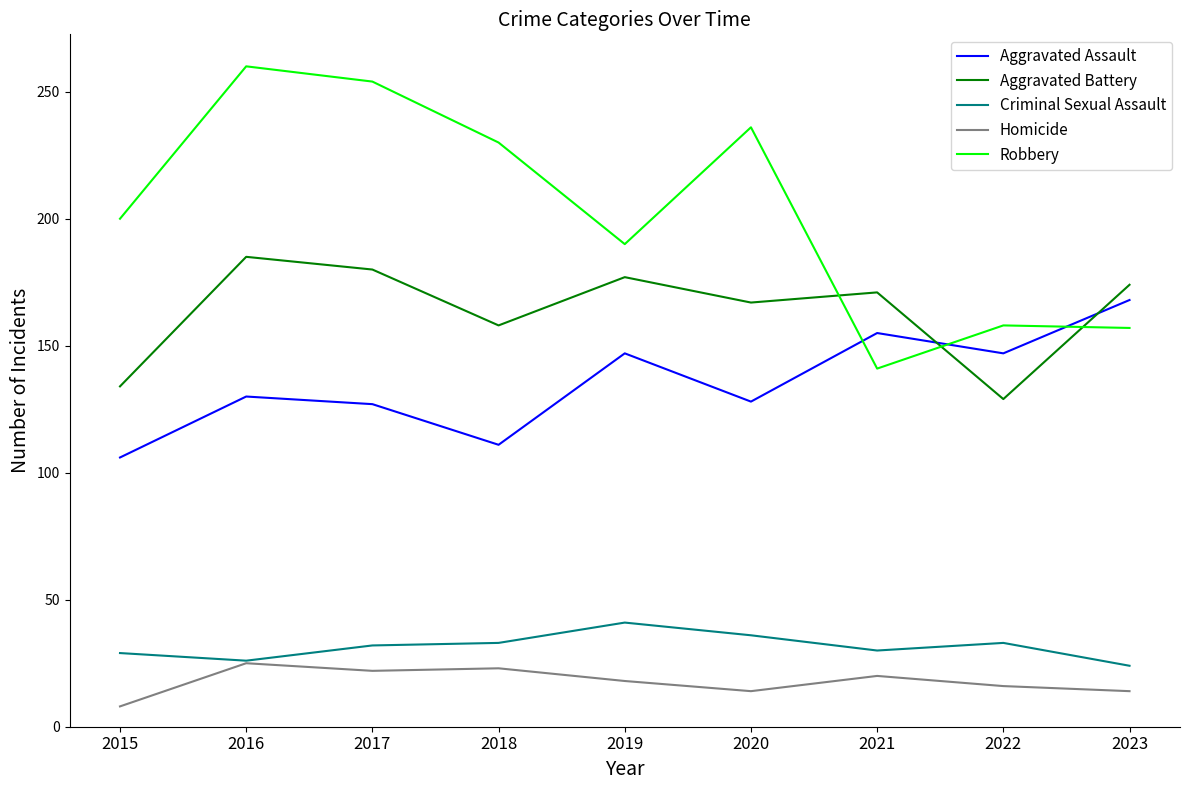

Is the value of Criminal Sexual Assault at 2015 greater than the value of Homicide at 2015?

Yes